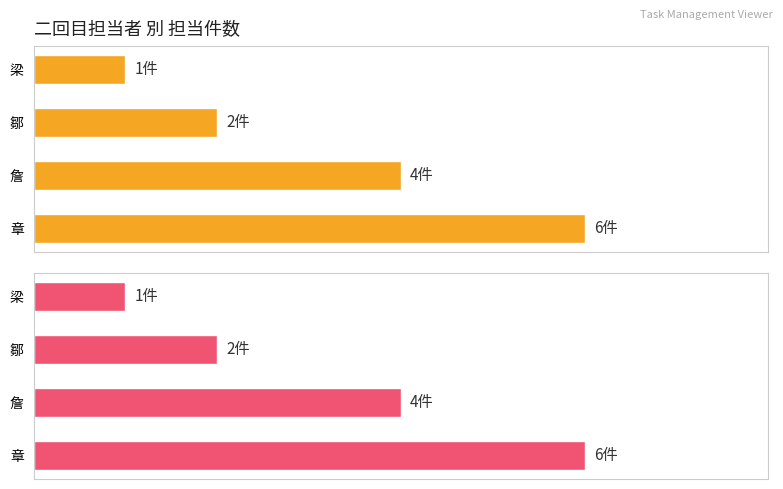

Is the value of 担当件数（上限） at 詹 greater than the value of 担当件数（通常） at 詹?

No